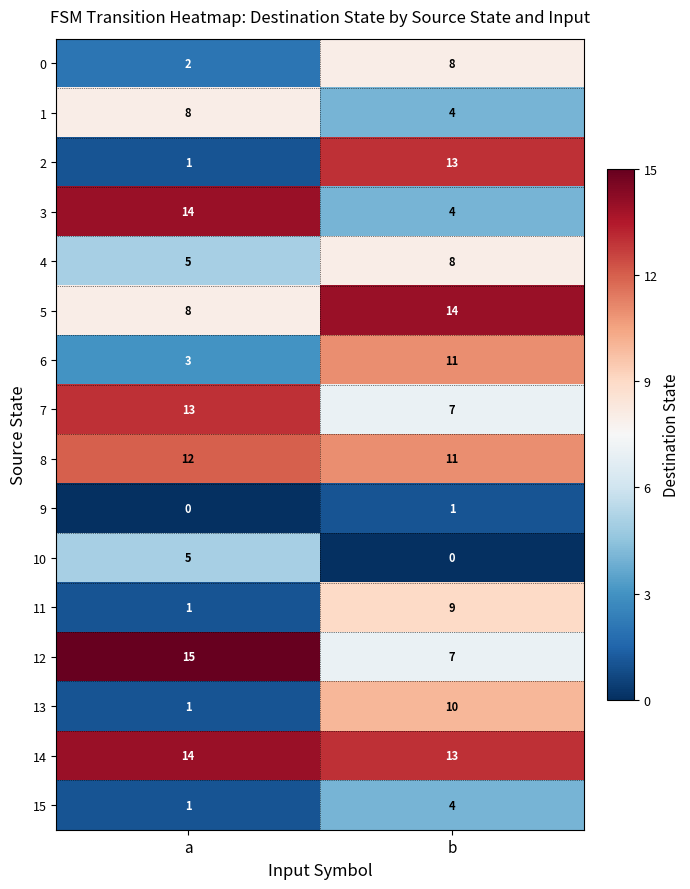

At which category is the sum across all series the highest?

b